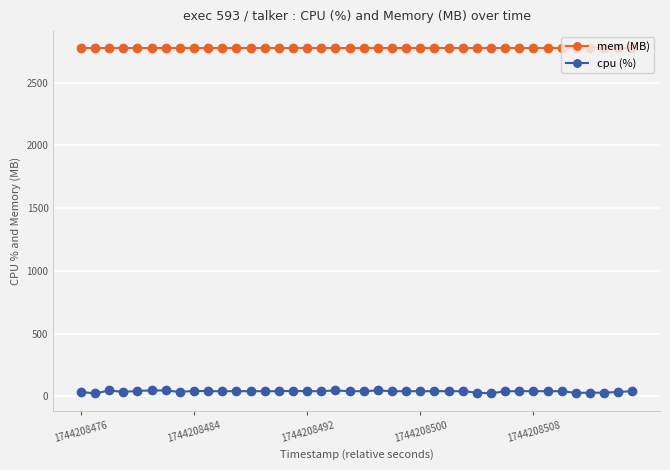

What is the minimum value for mem (MB)?

2772.0